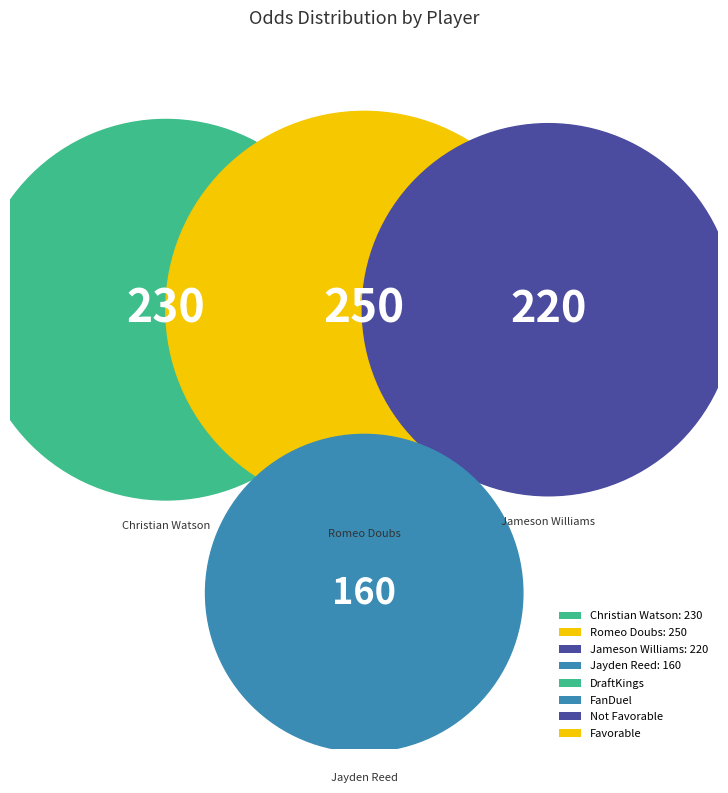

What is the total percentage of Christian Watson and Romeo Doubs?

55.8%